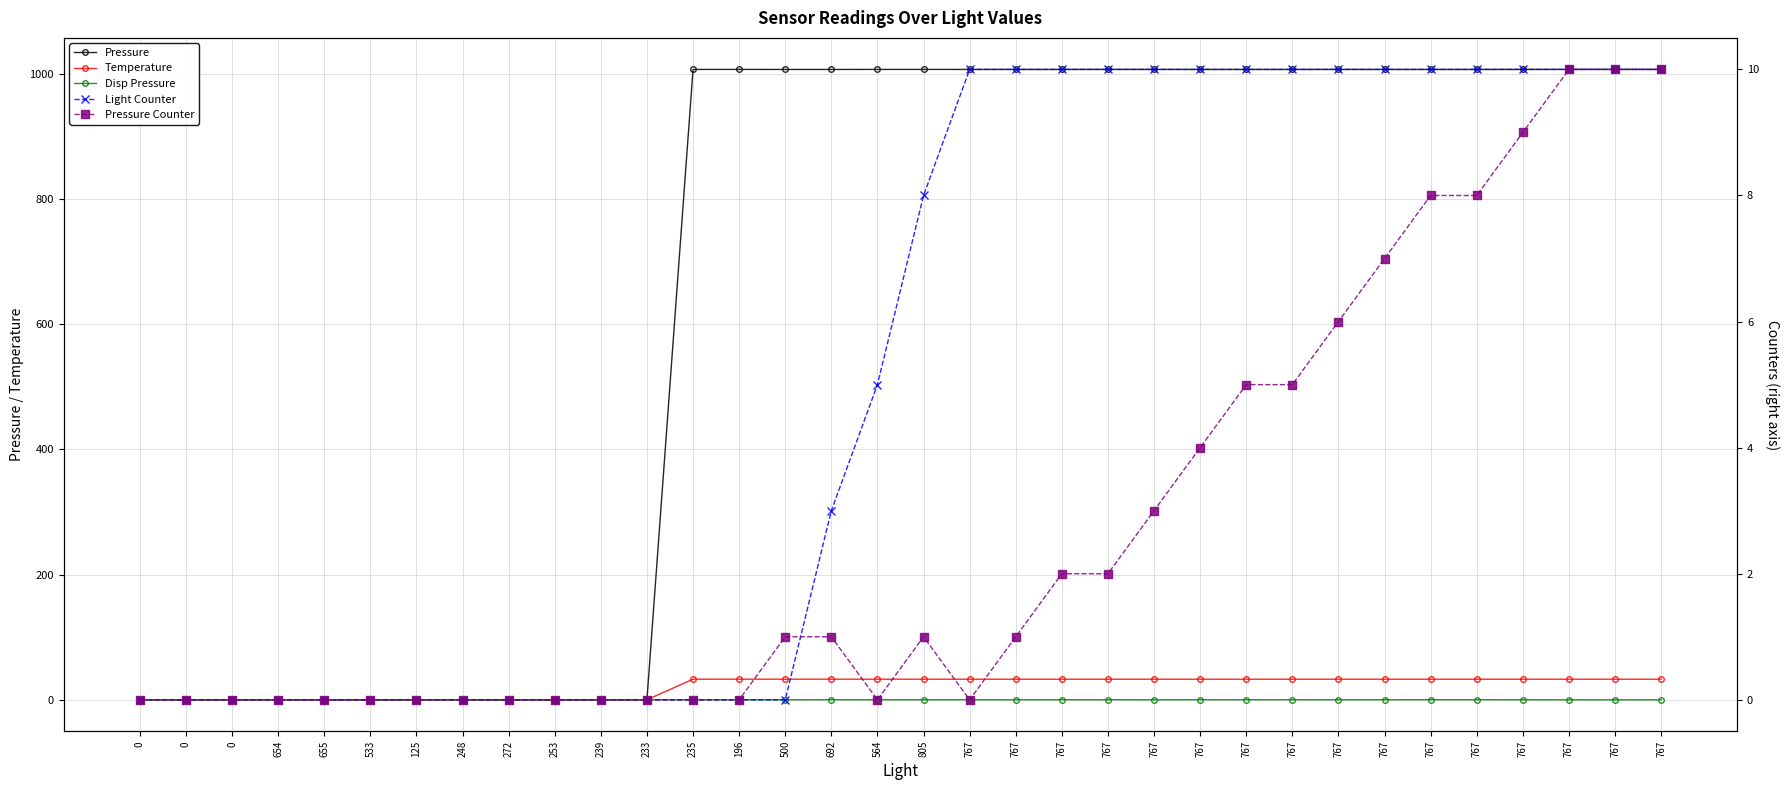

How many lines are shown in the chart?

5